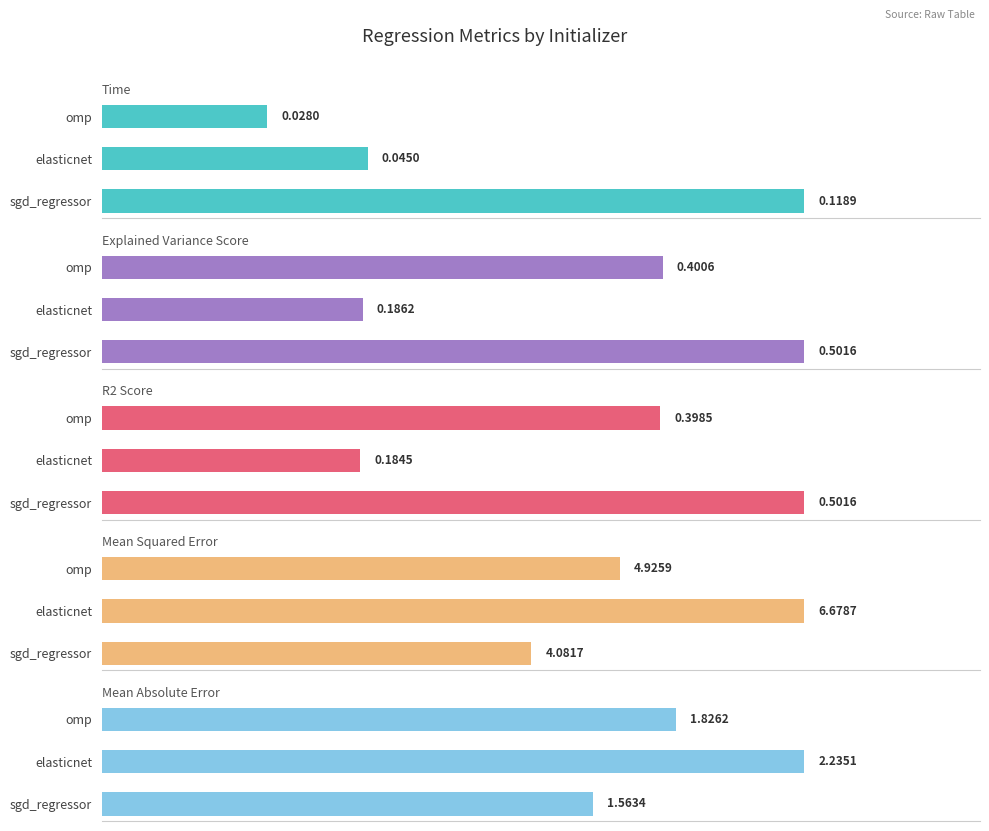

What are all the series names shown in the legend?

time, explained_variance_score, r2_score, mean_squared_error, mean_absolute_error